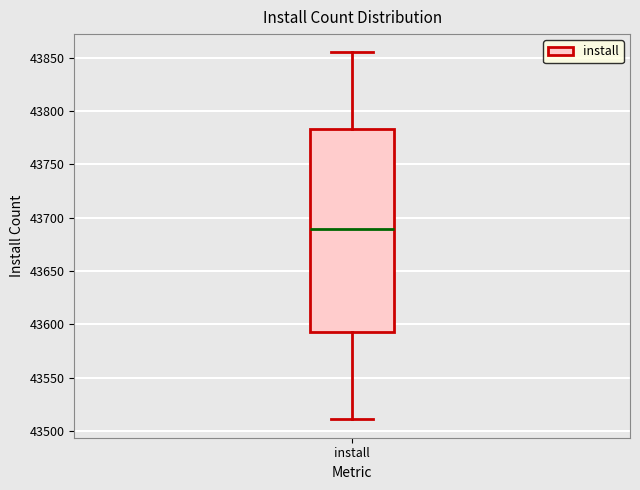

Transcribe this box plot: give where the median line is, the range the box spans, and where the two whiskers end, as read against the y-axis. The values are not printed on the chart, so give them approximately, as read against the axis.

median 43690, box 43595 to 43785, whiskers 43510 to 43855